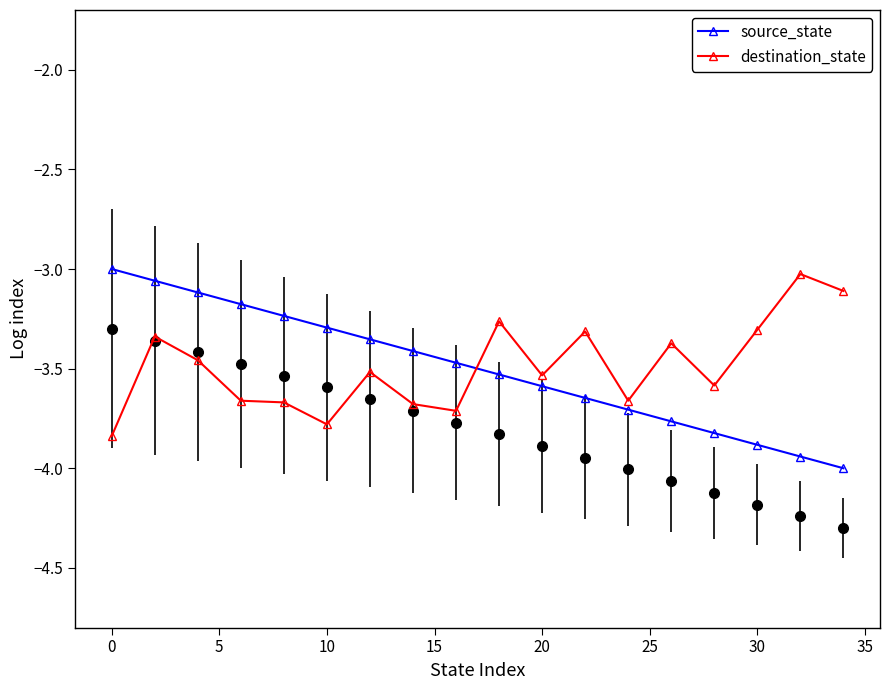

What are all the series names shown in the legend?

source_state, destination_state